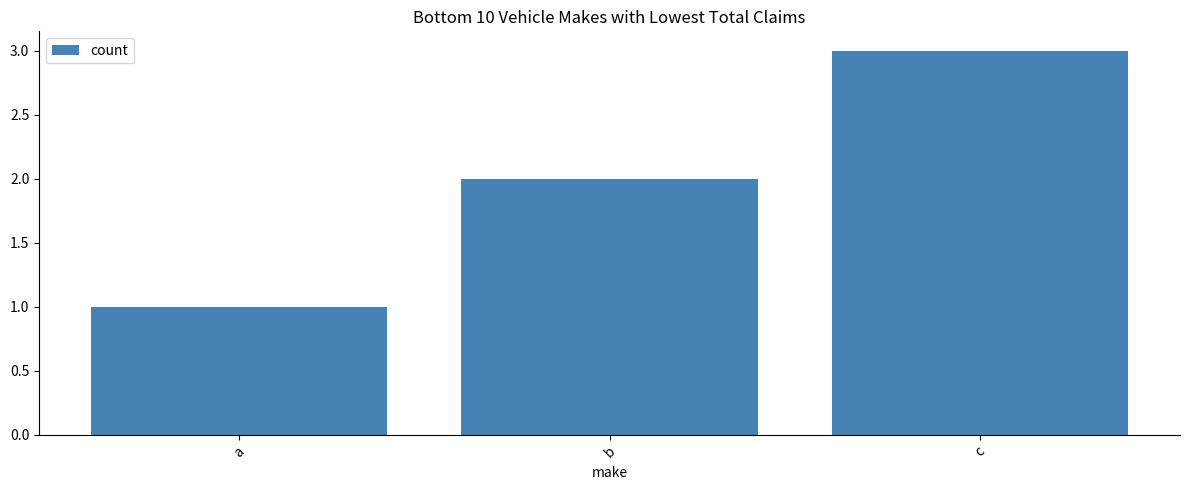

Reading right to left, extract all data points from this chart.

3	2	1